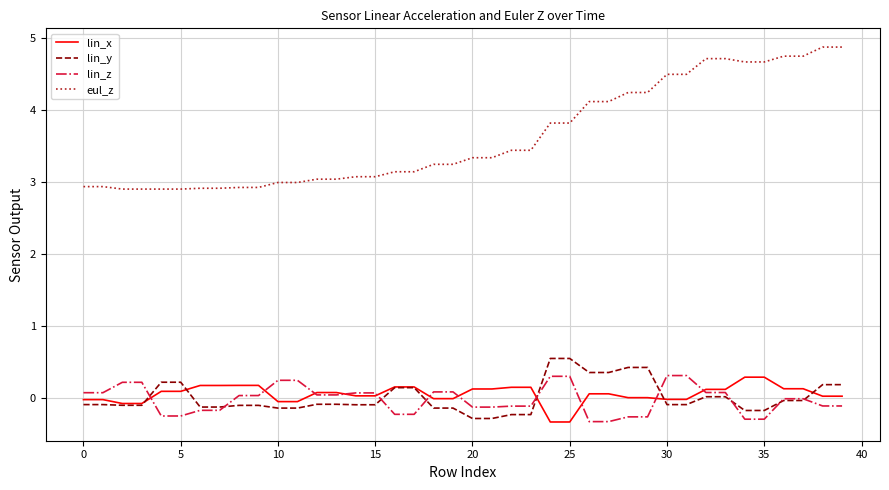

True or false: eul_z and lin_z intersect in this chart.

False